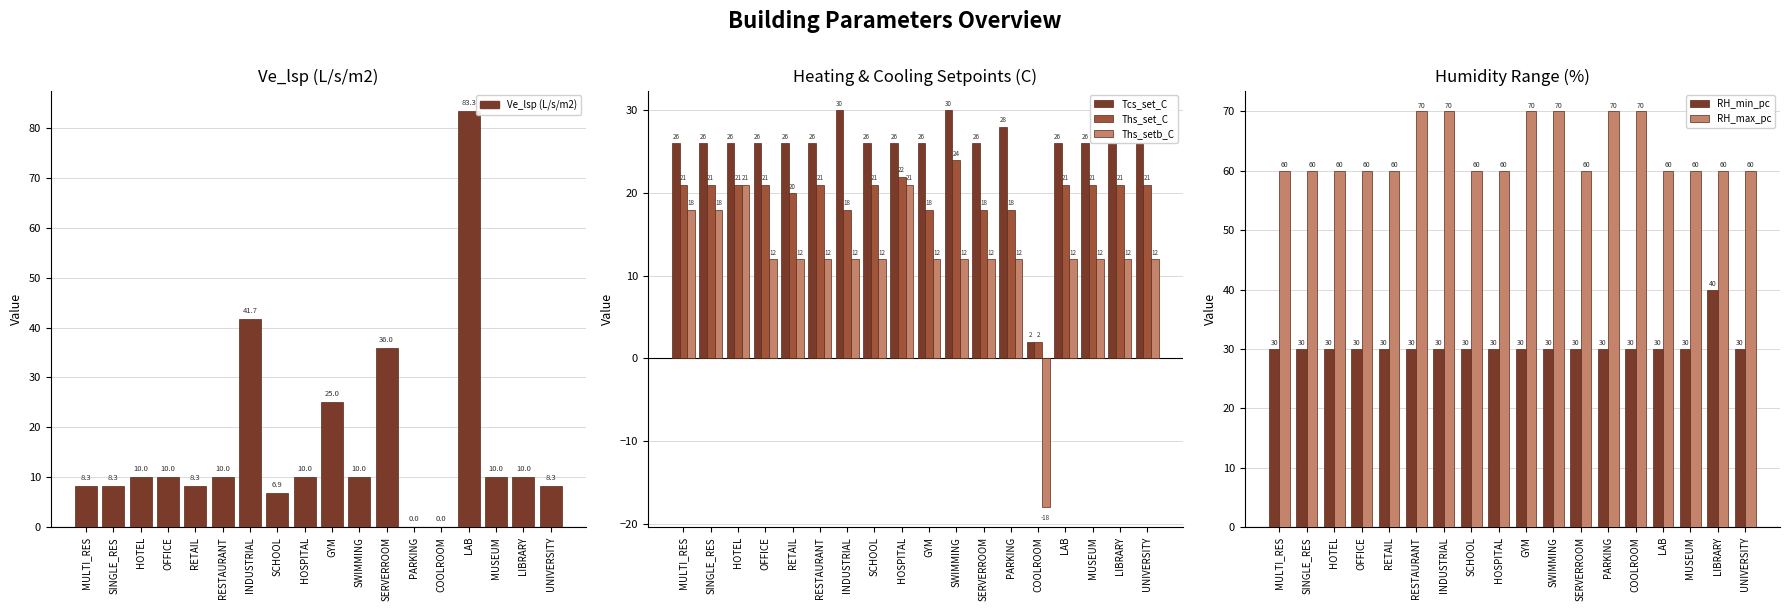

What is the difference between the highest and lowest values at SCHOOL?

53.1